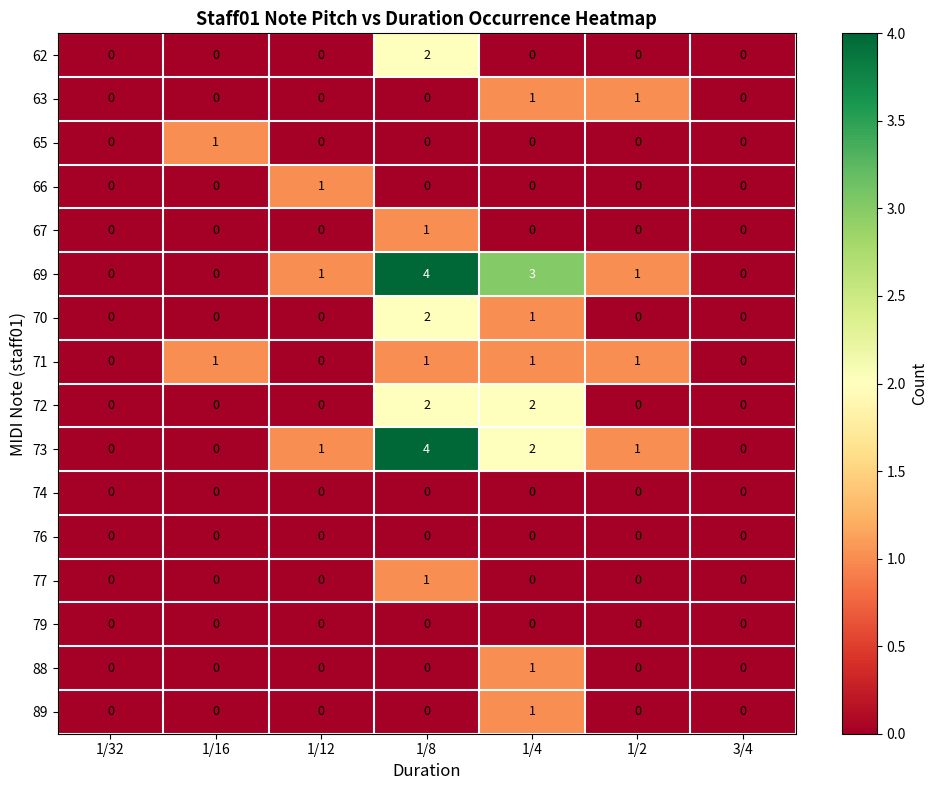

True or false: 73 has a value of 0 at 1/16.

True